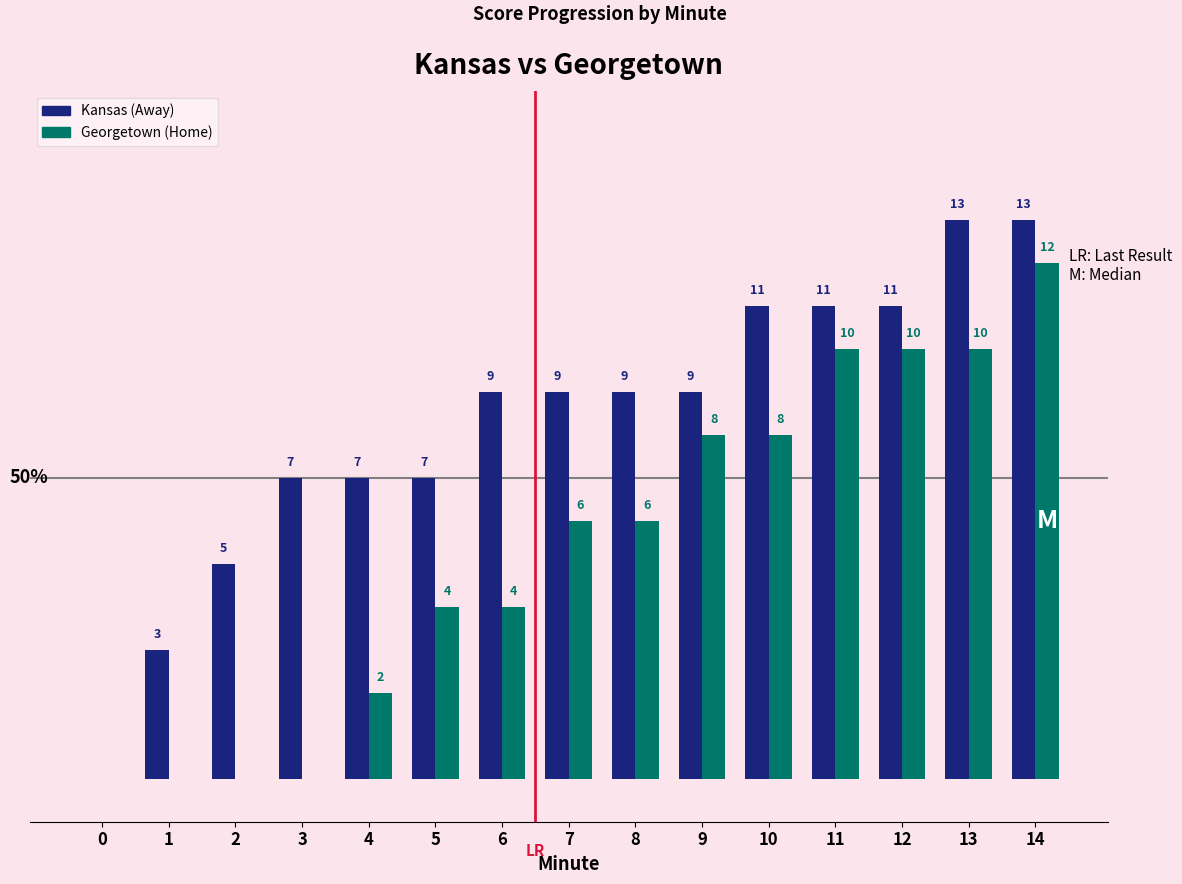

Which series has the largest total across all categories?

Kansas (Away)